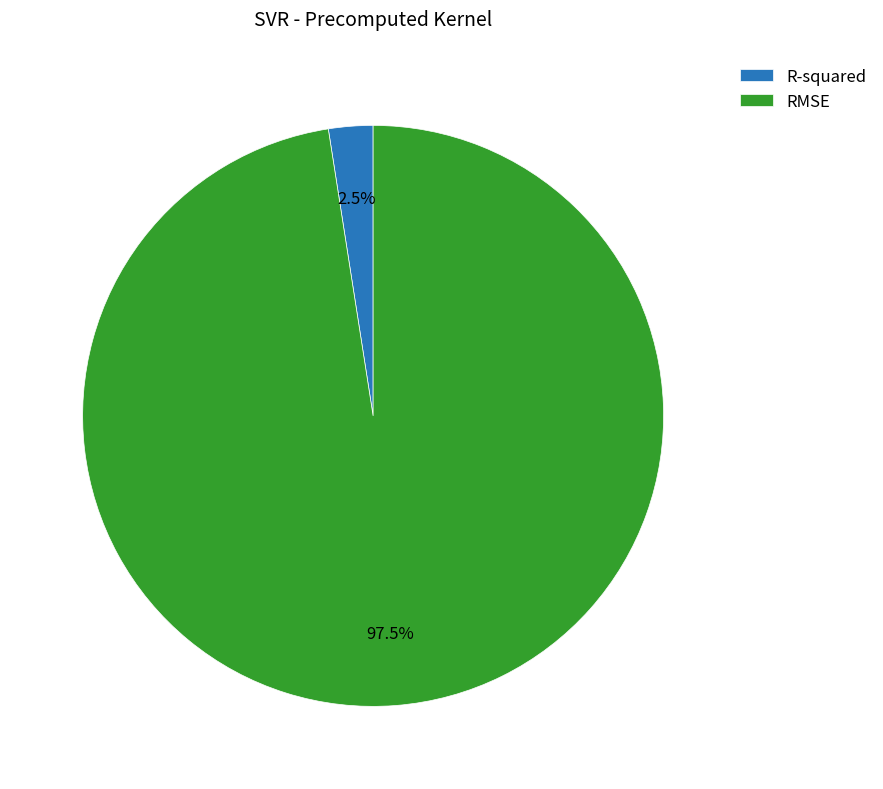

What is the majority slice?

RMSE